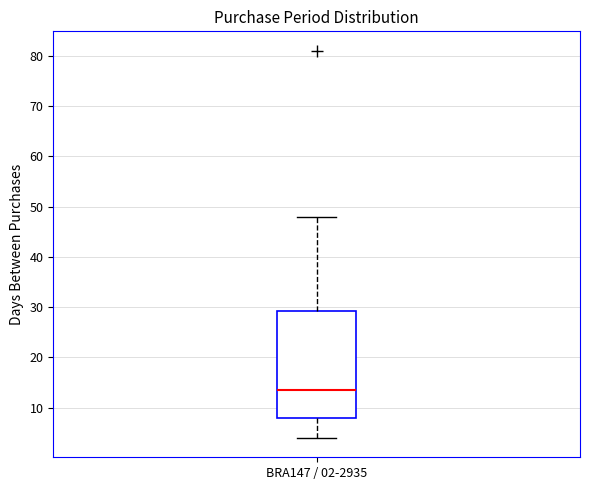

Transcribe this box plot: give where the median line is, the range the box spans, and where the two whiskers end, as read against the y-axis. The values are not printed on the chart, so give them approximately, as read against the axis.

median 14, box 8 to 29, whiskers 4 to 48